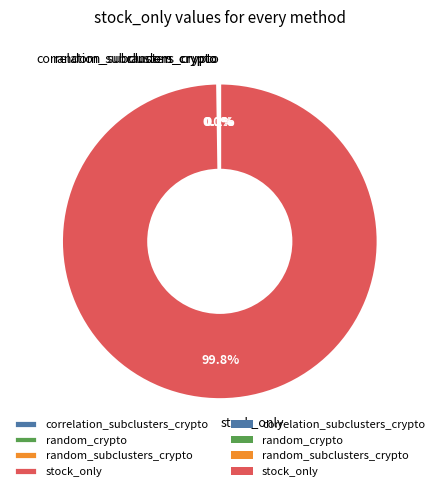

What percentage is NOT represented by stock_only?

0.2%